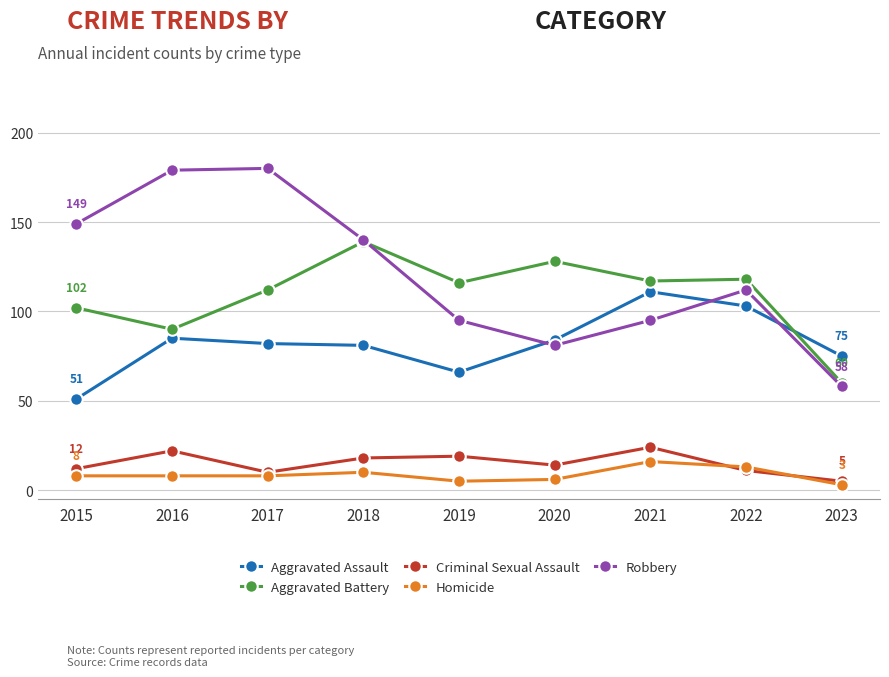

At which label does Aggravated Battery first exceed 116?

2018